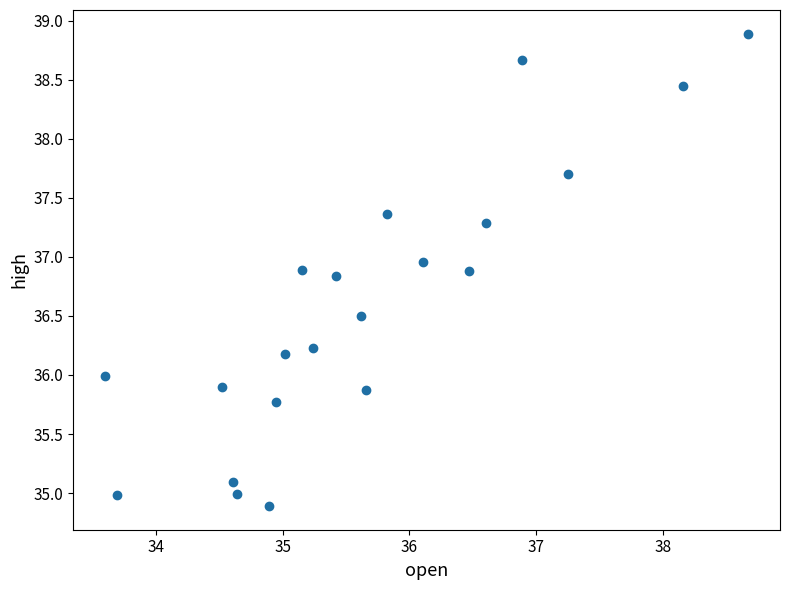

What is the range of Y values (max minus min)?

4.0